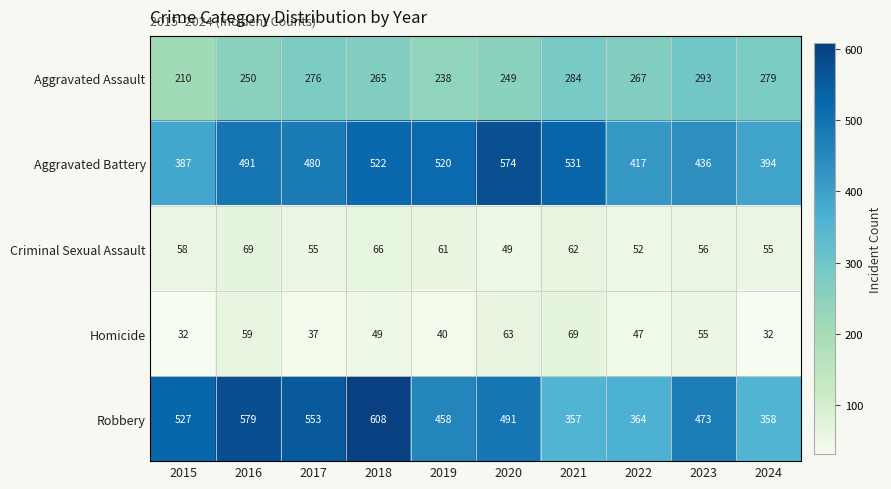

At which category is the sum across all series the highest?

2018